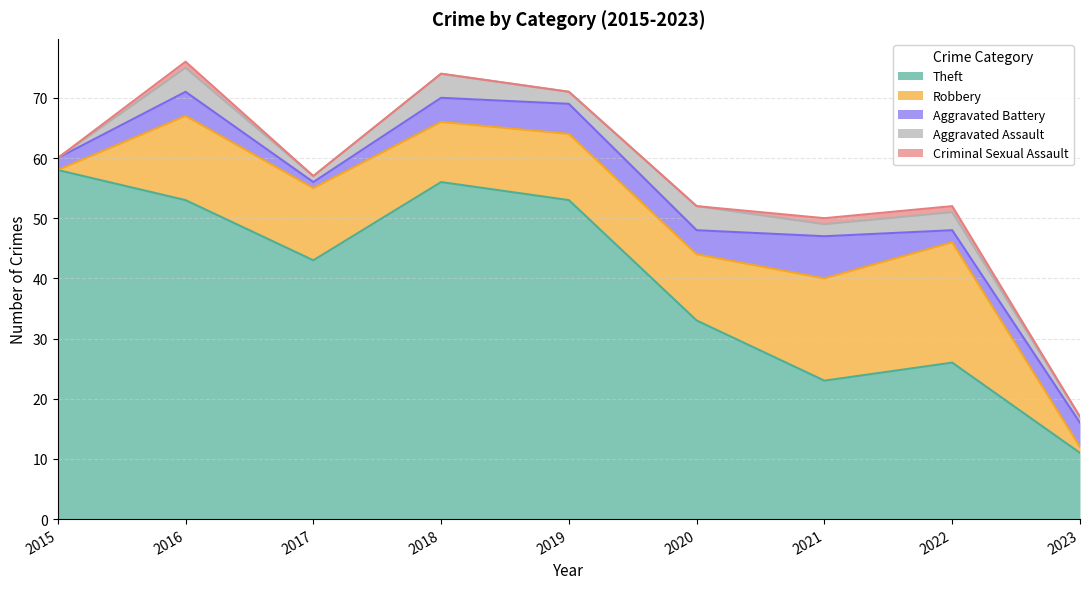

What is the total value across all series at 2016?

76